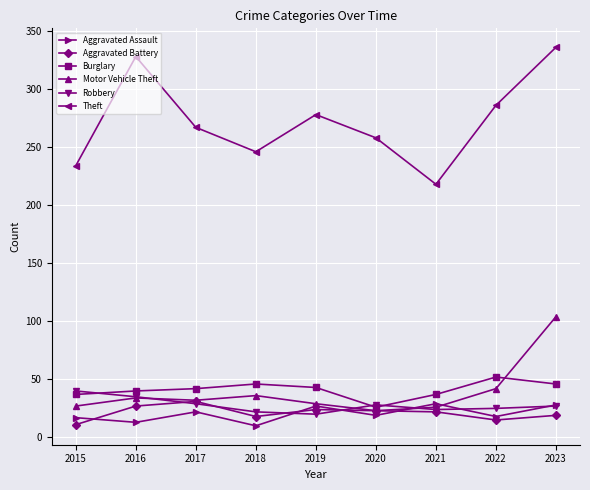

Does the chart have visible grid lines?

Yes